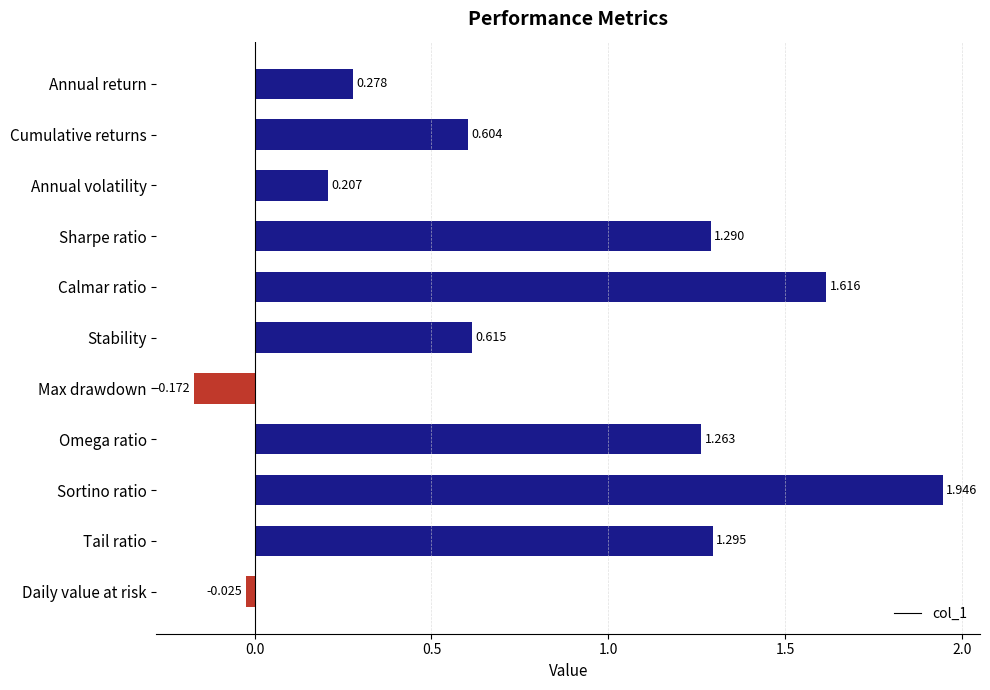

Which has a higher value, Annual return or Calmar ratio?

Calmar ratio